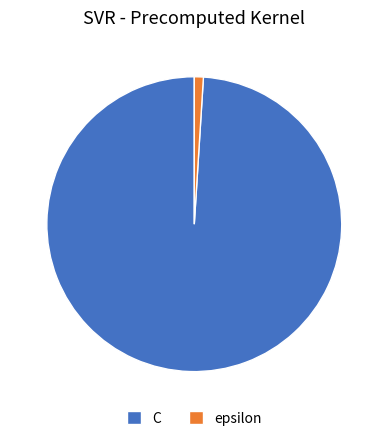

Is it true that epsilon is 14% of the pie?

False